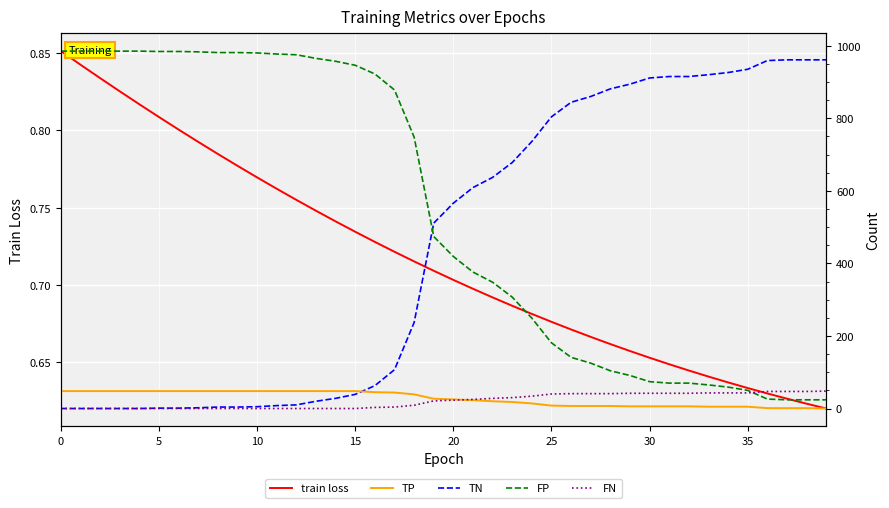

What is the value of the TN point at the 13th from the left?

10.0